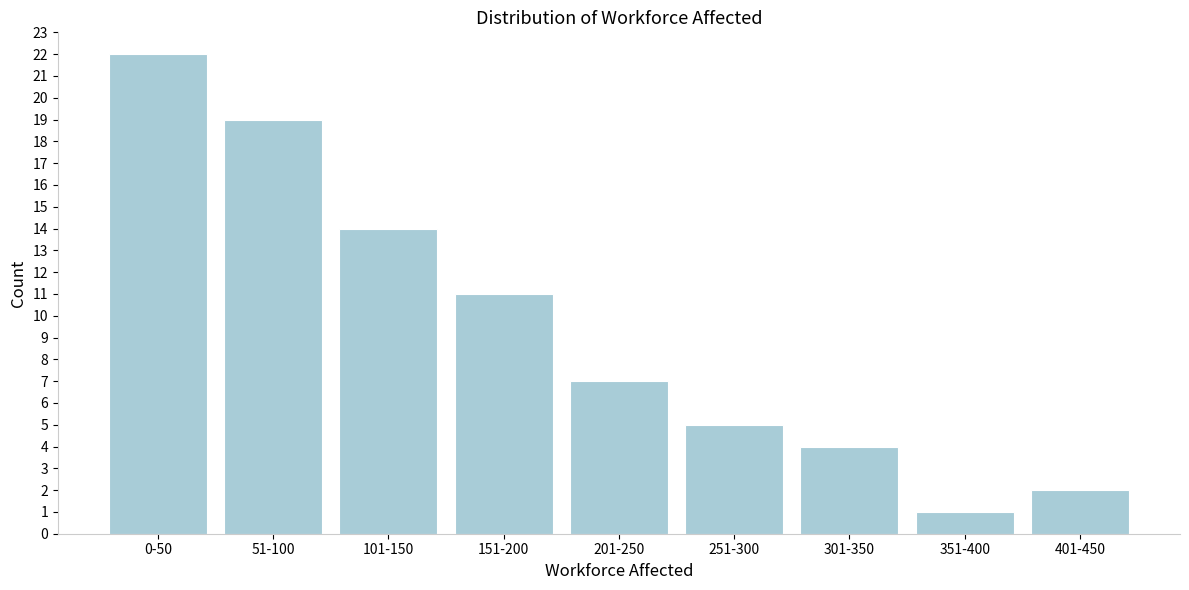

Reading left to right, list all the values displayed in this chart.

0-50=22	51-100=19	101-150=14	151-200=11	201-250=7	251-300=5	301-350=4	351-400=1	401-450=2